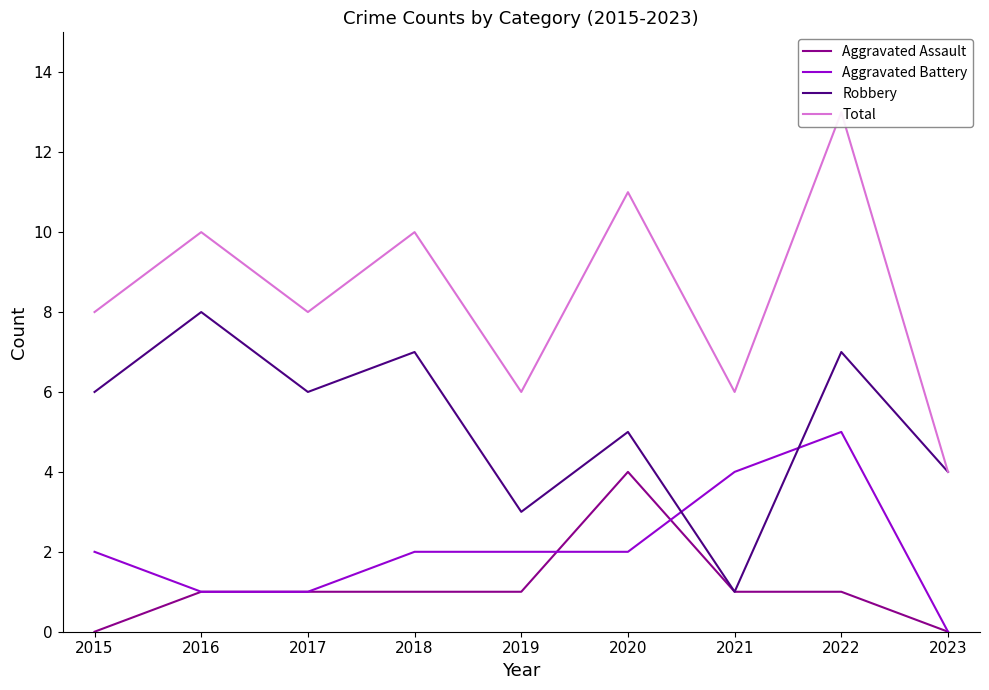

Read the Robbery value at 2018.

7